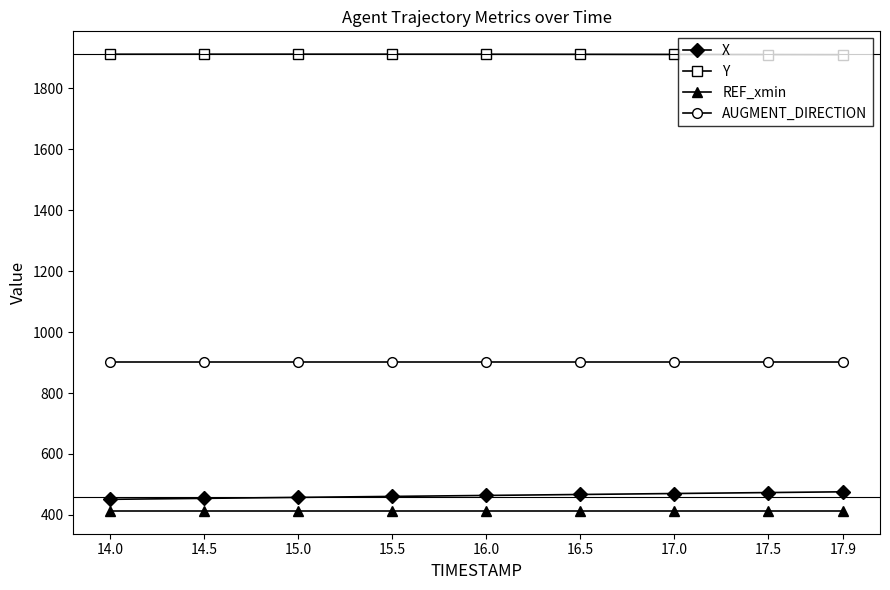

The Y series shows 1012.3 at 14.0. True or false?

False